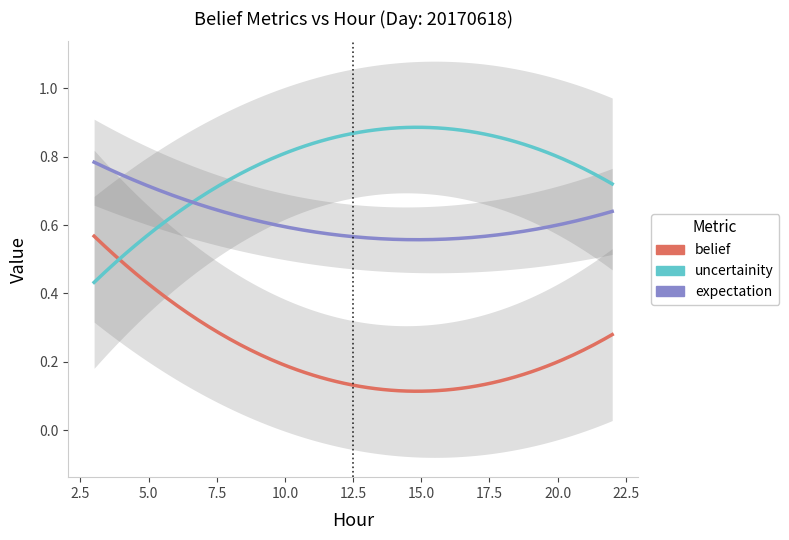

What is the total value across all series at 17?

1.6